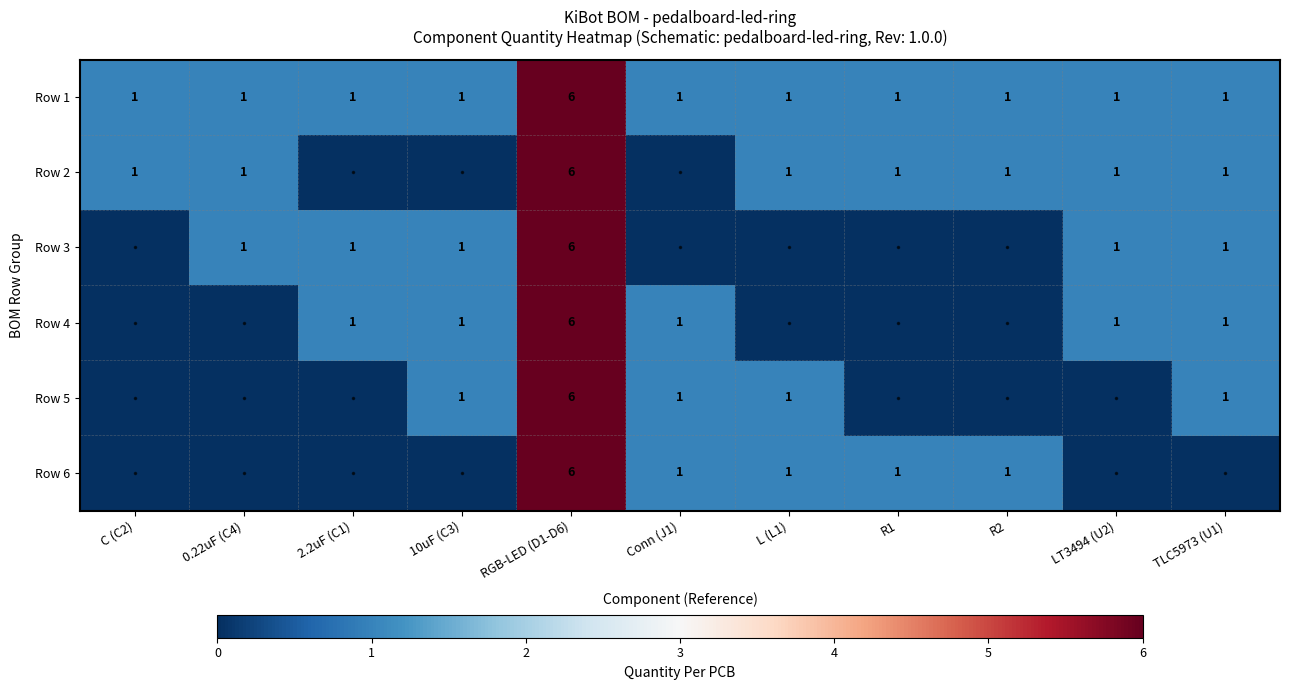

What is the approximate value of Row 1 at RGB-LED (D1-D6)?

6